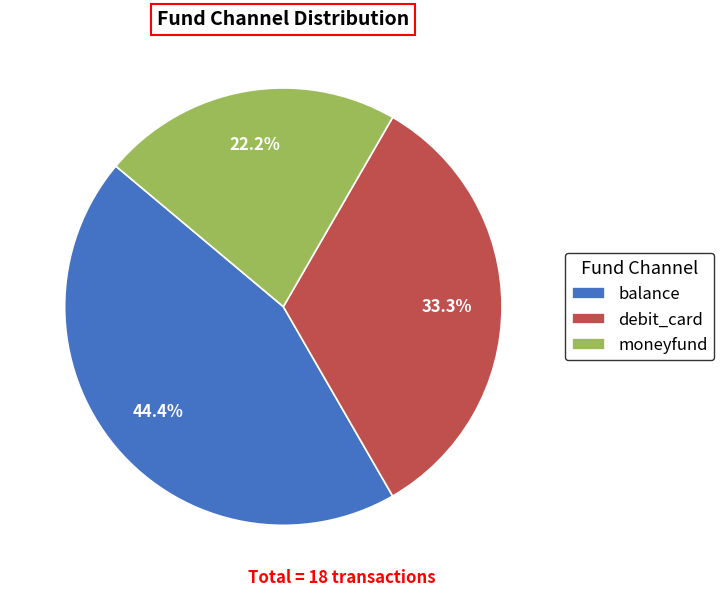

Between debit_card and balance, which is larger?

balance